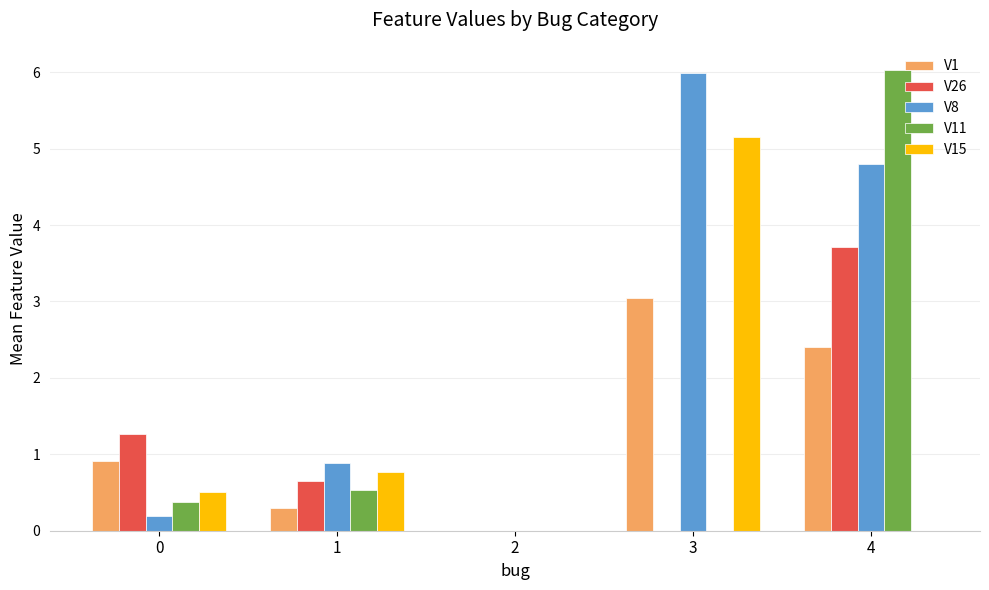

Are the bars horizontal?

No